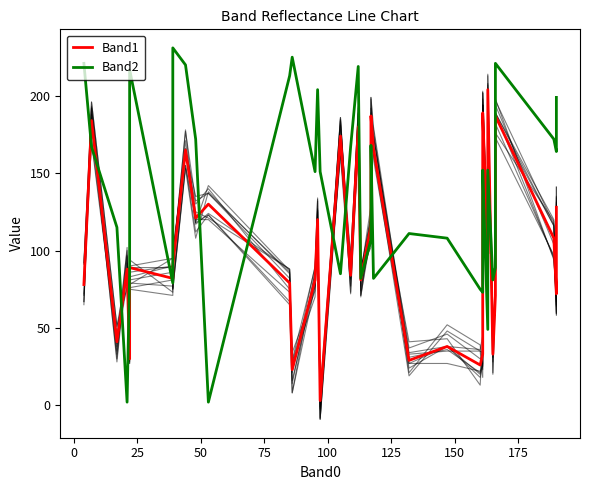

What is the lowest value of the Band1 series?

3